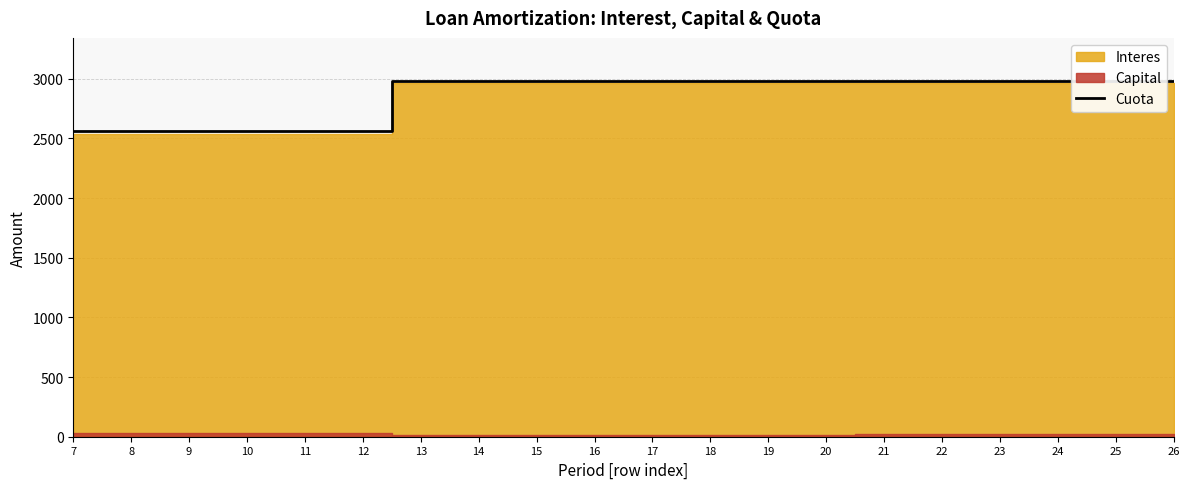

What is the approximate value at 17?

2984.1